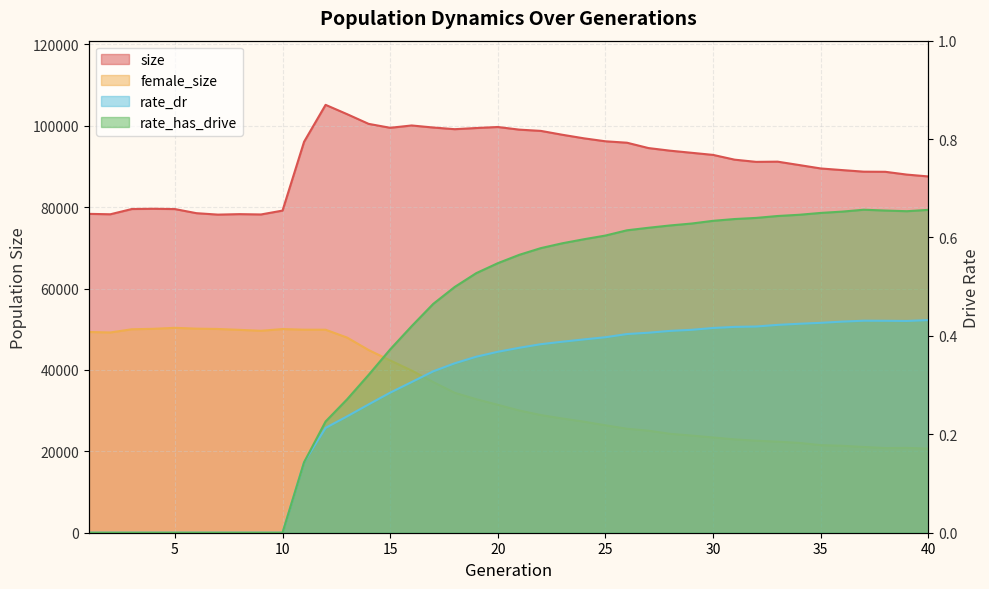

What is the greatest value displayed?

105149.0